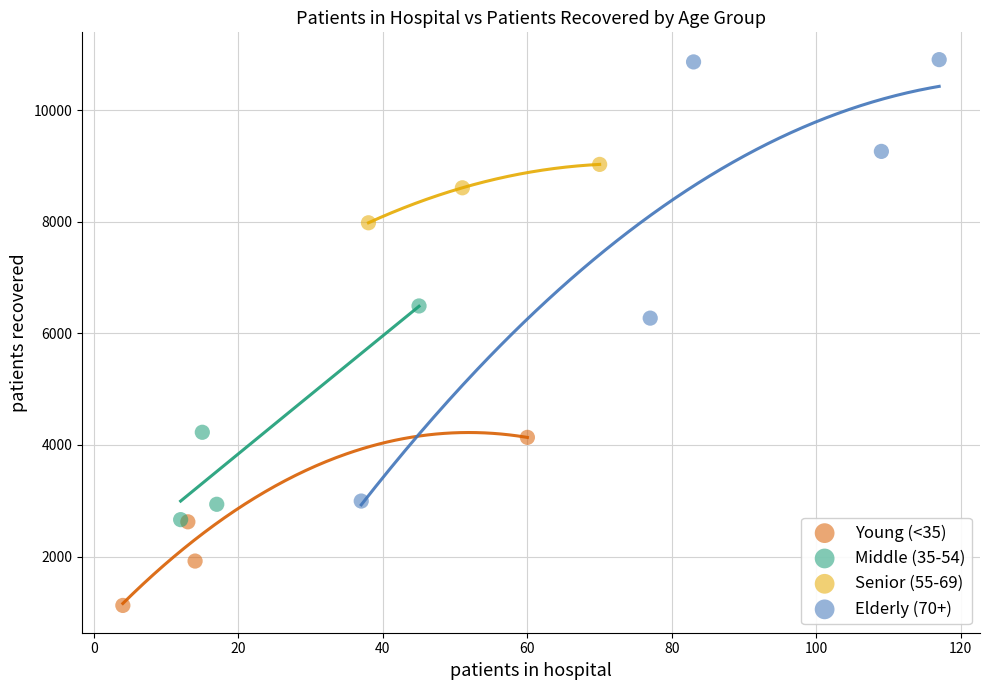

Which series reaches the minimum Y coordinate?

Young (<35)